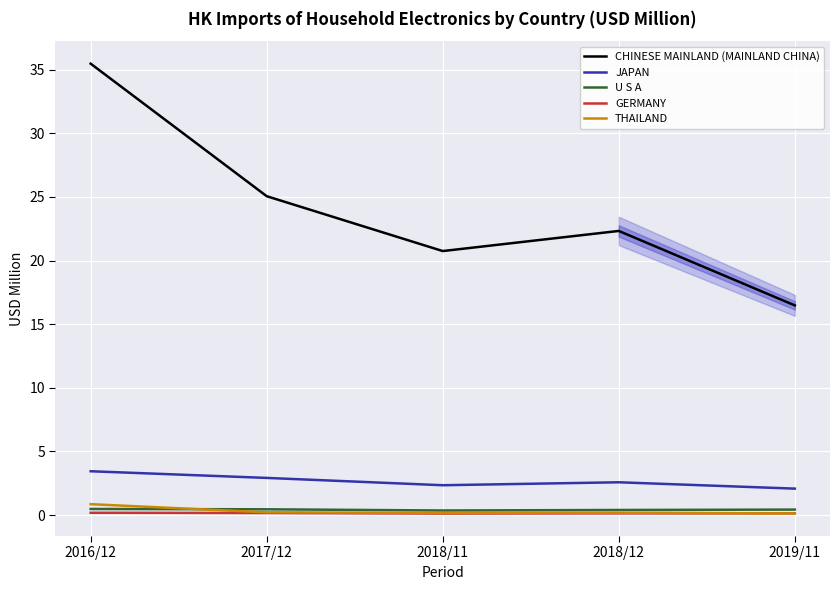

What is the average value of the CHINESE MAINLAND (MAINLAND CHINA) series?

24.0